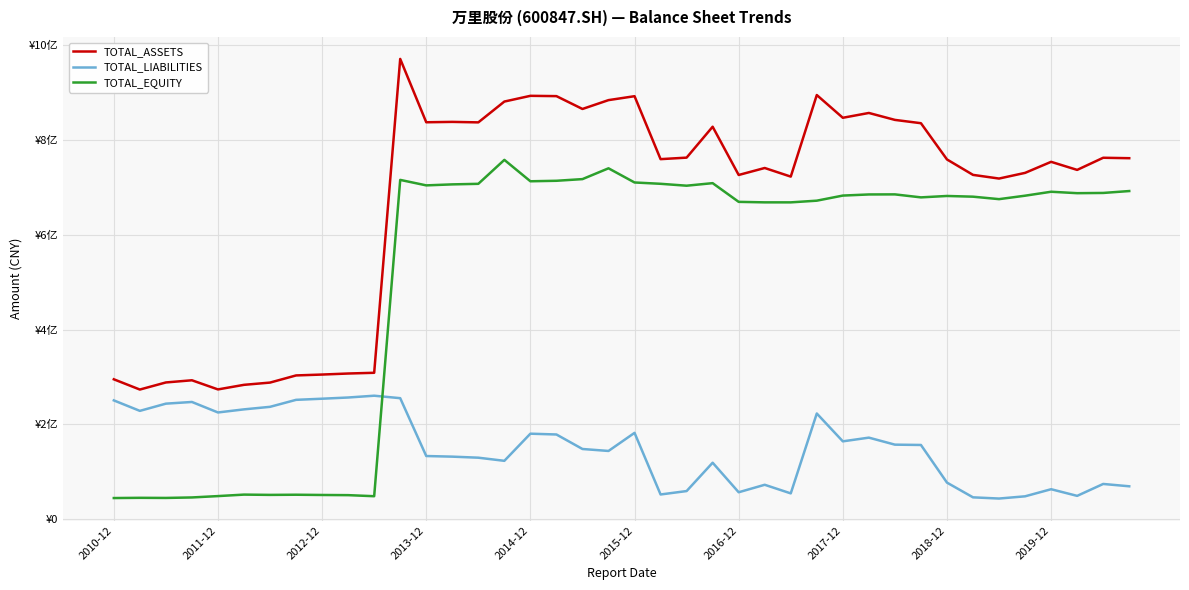

At which label does TOTAL_EQUITY first exceed 682850361?

11